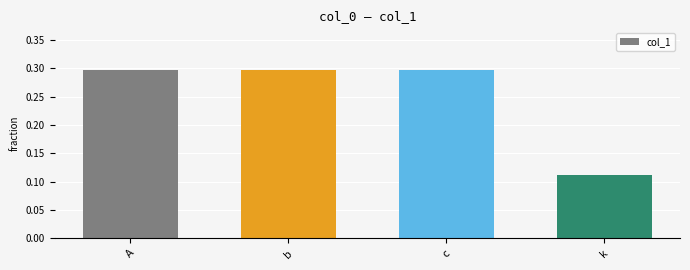

What is the sum of all values?

1.0